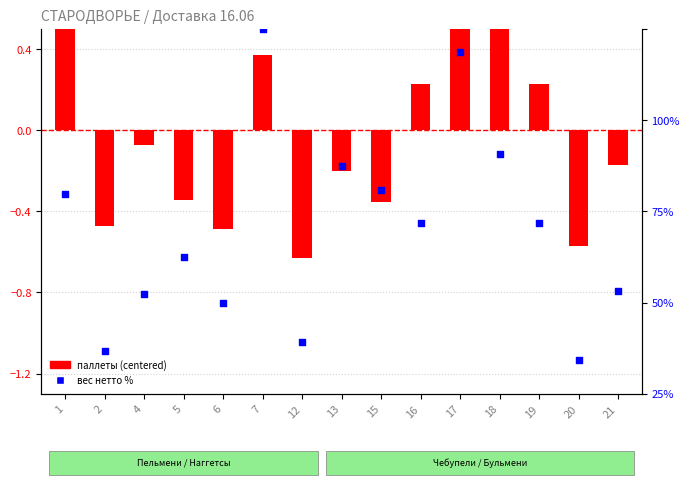

Which series has the largest Y range (max minus min)?

вес нетто %